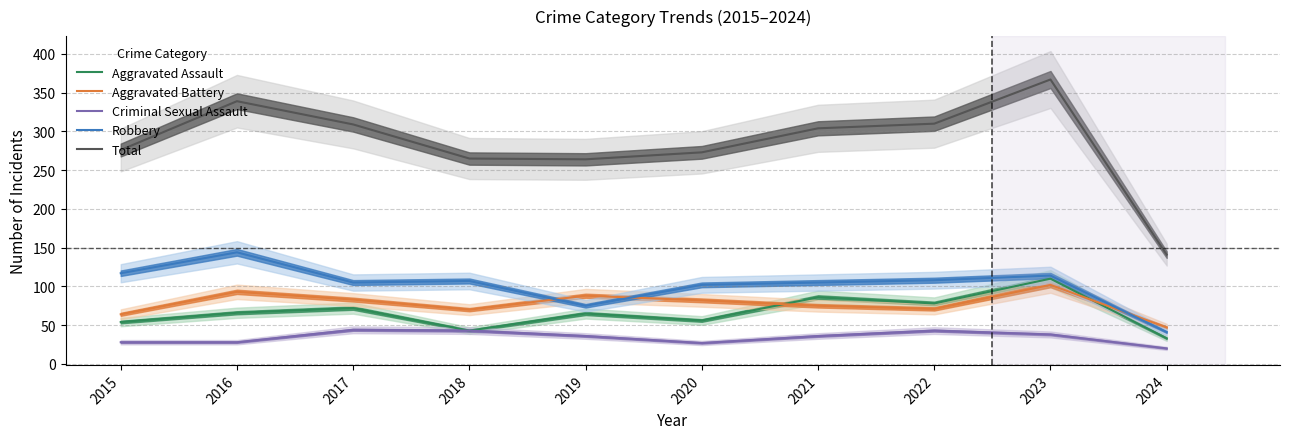

Which category has the lowest value across all series?

2024